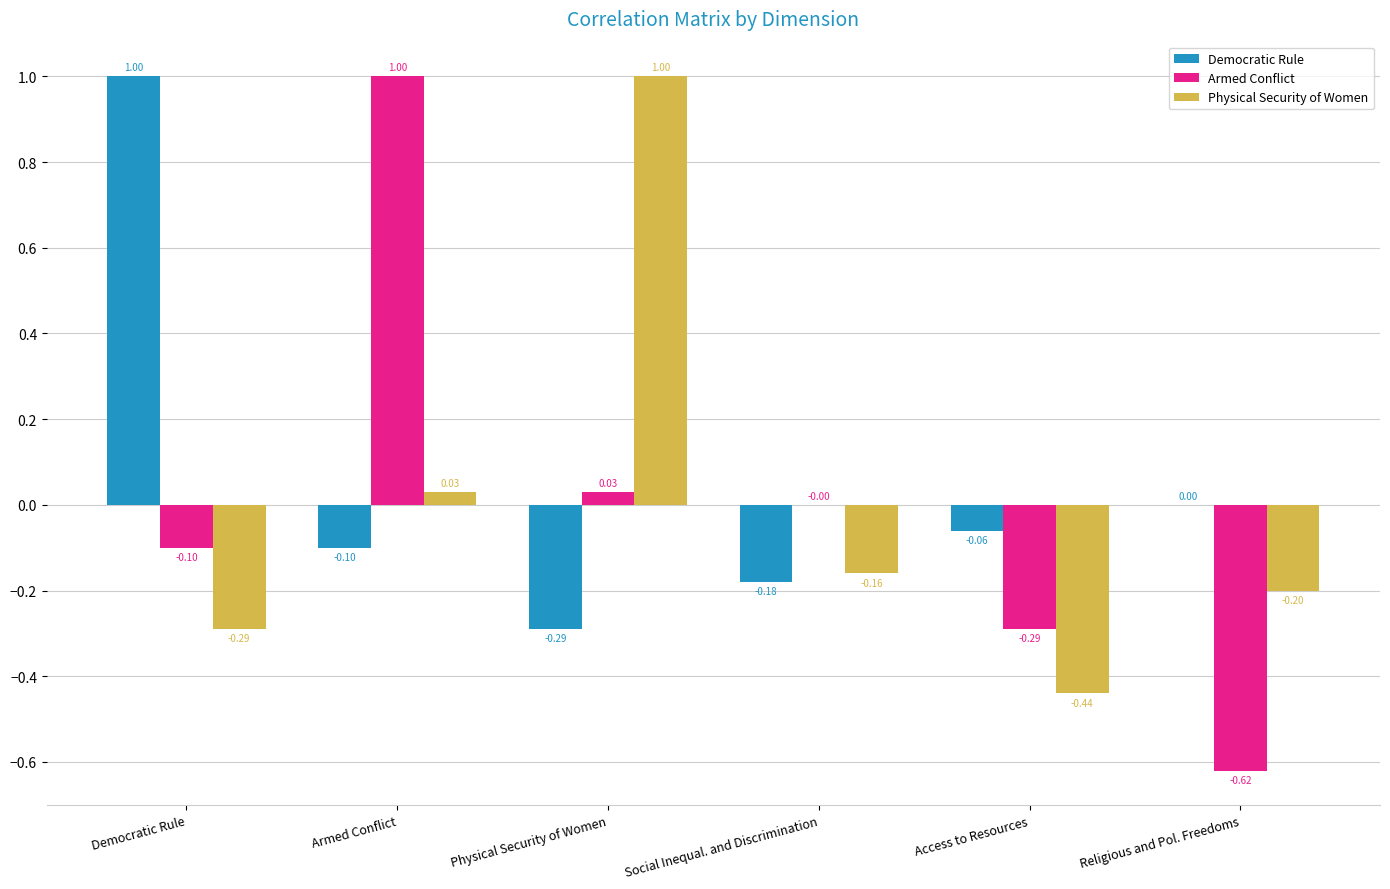

The value of Democratic Rule at Religious and Pol. Freedoms is 0.7. True or false?

False